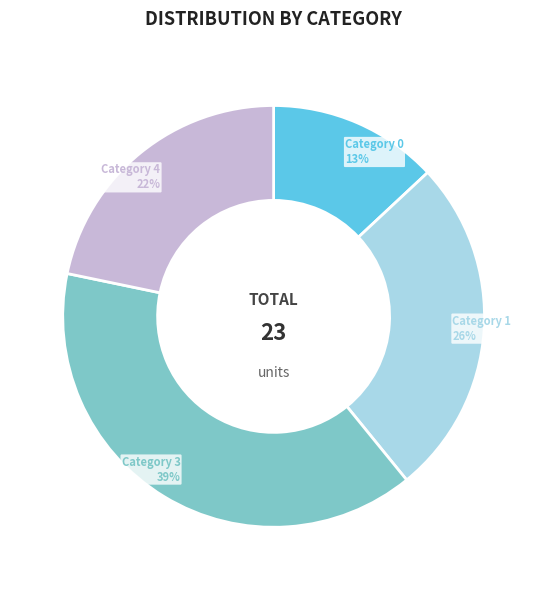

To the nearest percent, what is the difference between the Category 1 and Category 3 slice percentages?

13%